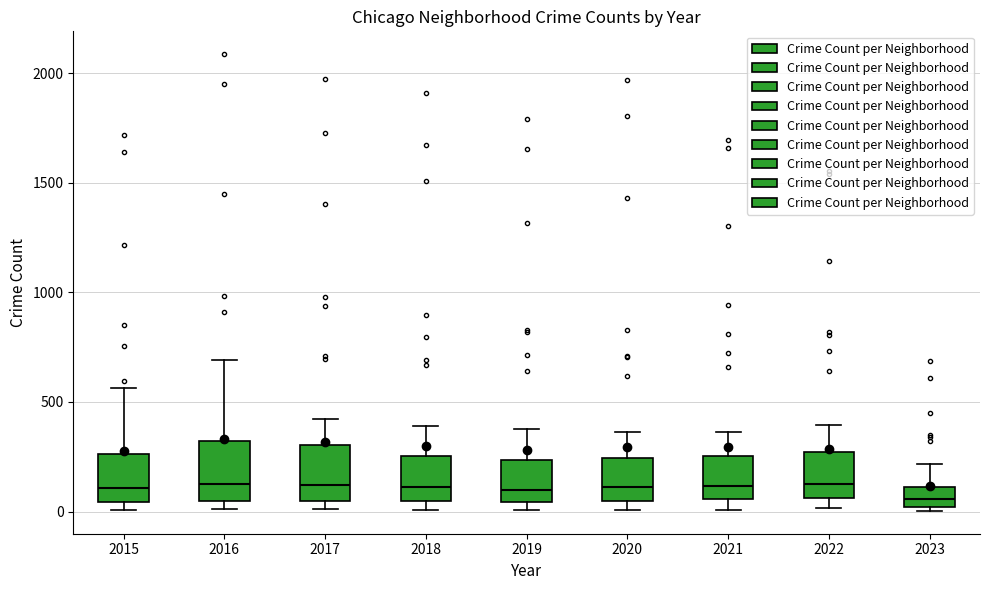

Where does the upper whisker of the box at x = 2023 end on the y-axis? The values are not printed on the chart, so give them approximately, as read against the axis.

200